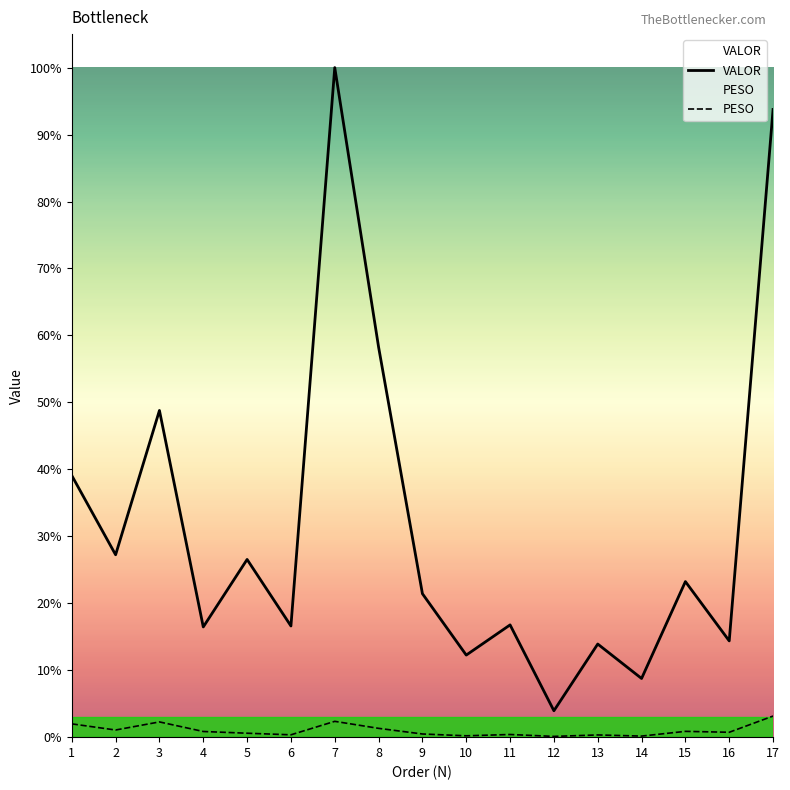

List the labels in order of VALOR value, smallest first.

12, 14, 10, 13, 16, 4, 6, 11, 9, 15, 5, 2, 1, 3, 8, 17, 7